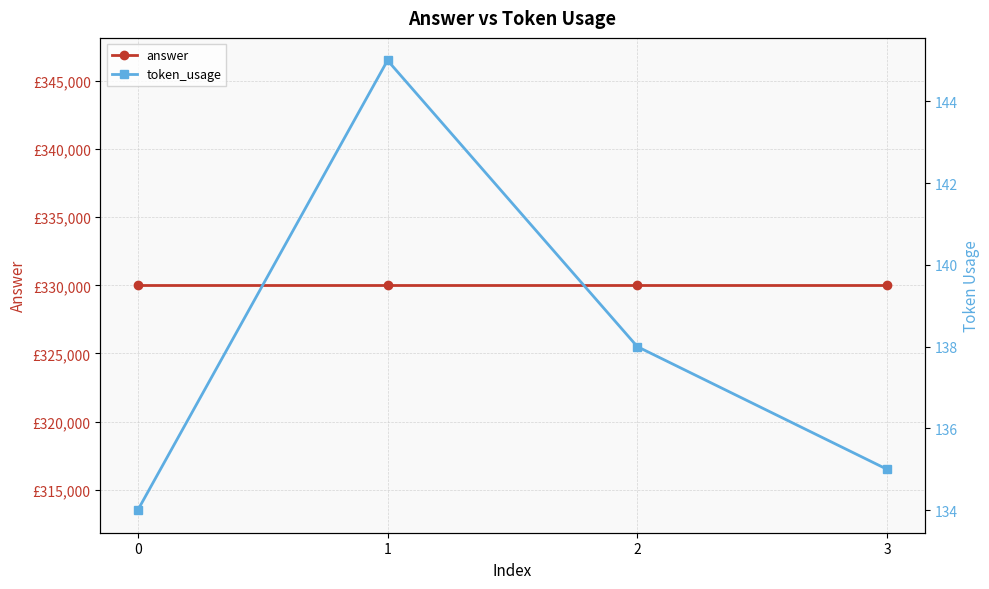

What is the sum of the token_usage values at 1 and 0?

279